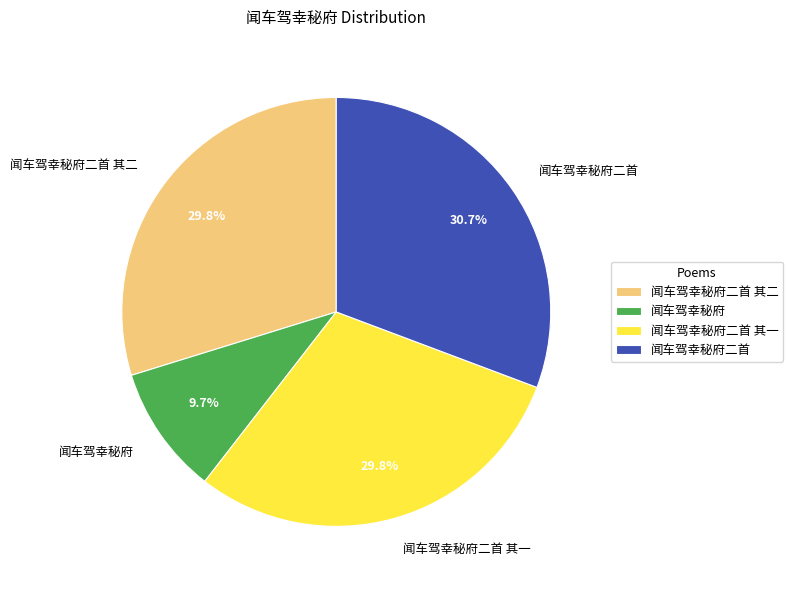

Is the sum of 闻车驾幸秘府二首 其一 and 闻车驾幸秘府 greater than half?

No